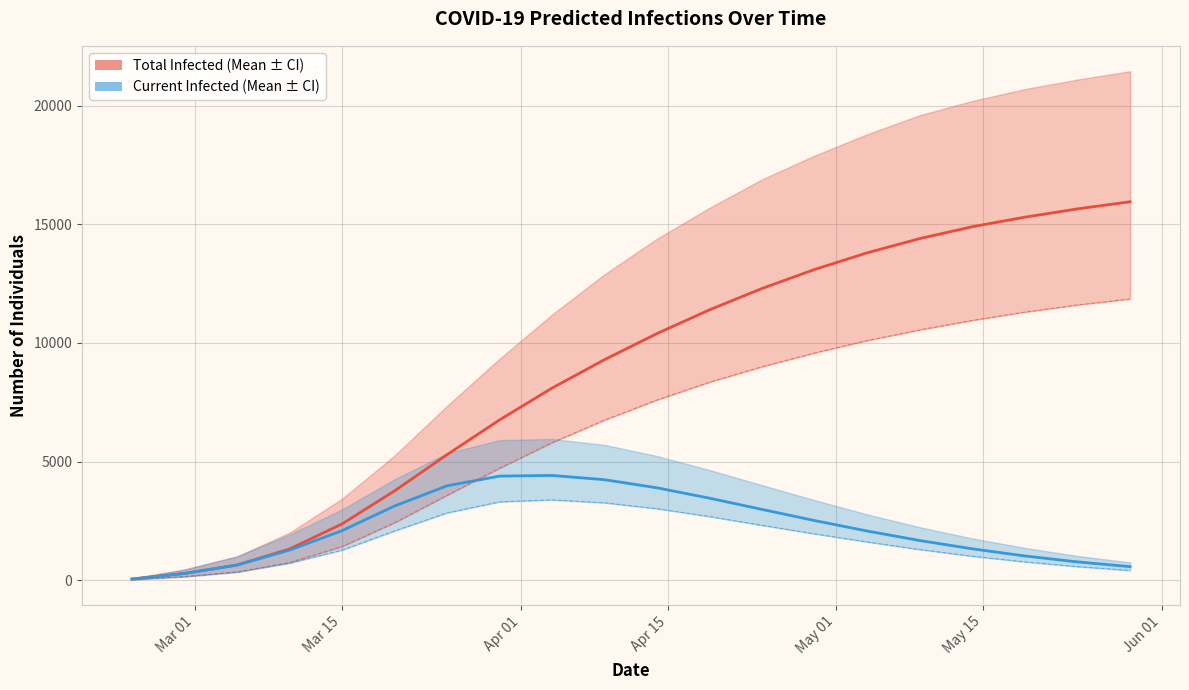

How many data points does each series have?

20